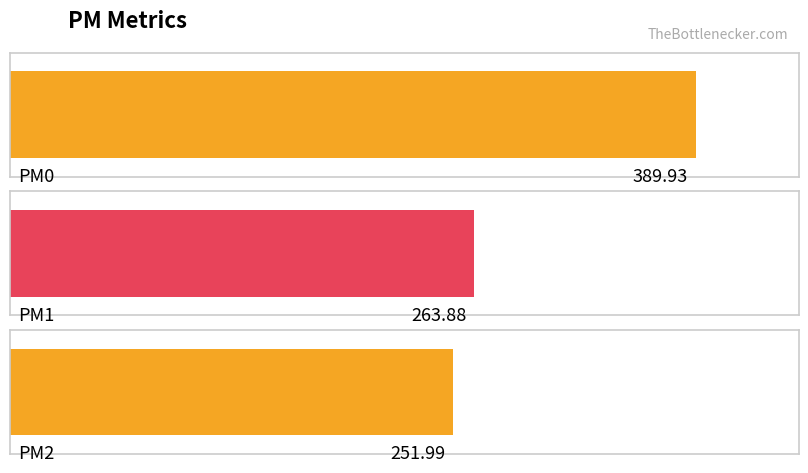

Approximately how many times larger is the value at PM2 compared to PM1?

1.0